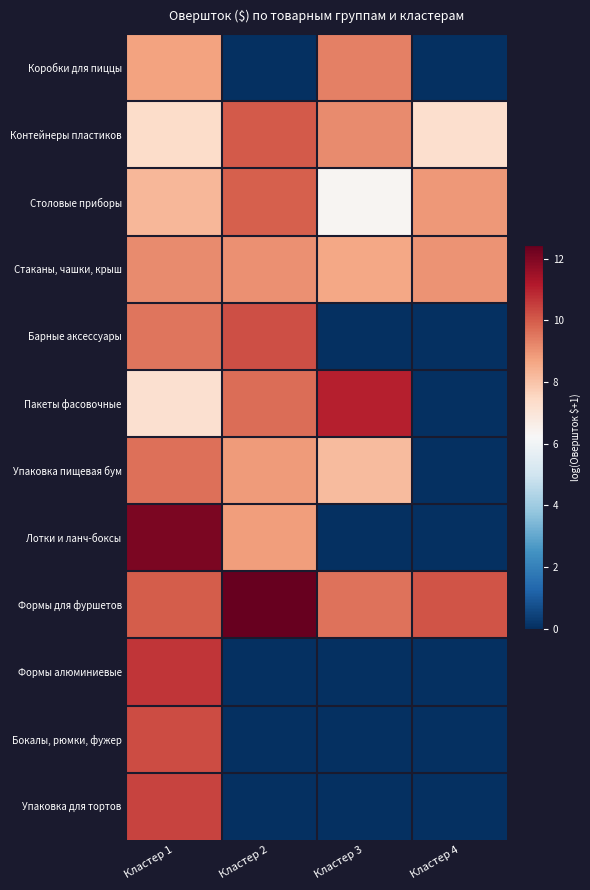

Reading left to right, extract all data points from this chart.

Коробки для пиццы: Кластер 1=8.7	Кластер 2=0.0	Кластер 3=9.3	Кластер 4=0.0
Контейнеры пластиков: Кластер 1=7.4	Кластер 2=10.0	Кластер 3=9.2	Кластер 4=7.3
Столовые приборы: Кластер 1=8.3	Кластер 2=9.9	Кластер 3=6.3	Кластер 4=8.9
Стаканы, чашки, крыш: Кластер 1=9.2	Кластер 2=9.0	Кластер 3=8.6	Кластер 4=9.0
Барные аксессуары: Кластер 1=9.5	Кластер 2=10.2	Кластер 3=0.0	Кластер 4=0.0
Пакеты фасовочные: Кластер 1=7.2	Кластер 2=9.7	Кластер 3=11.1	Кластер 4=0.0
Упаковка пищевая бум: Кластер 1=9.6	Кластер 2=8.8	Кластер 3=8.2	Кластер 4=0.0
Лотки и ланч-боксы: Кластер 1=12.1	Кластер 2=8.8	Кластер 3=0.0	Кластер 4=0.0
Формы для фуршетов: Кластер 1=10.0	Кластер 2=12.4	Кластер 3=9.6	Кластер 4=10.1
Формы алюминиевые: Кластер 1=10.7	Кластер 2=0.0	Кластер 3=0.0	Кластер 4=0.0
Бокалы, рюмки, фужер: Кластер 1=10.3	Кластер 2=0.0	Кластер 3=0.0	Кластер 4=0.0
Упаковка для тортов: Кластер 1=10.4	Кластер 2=0.0	Кластер 3=0.0	Кластер 4=0.0